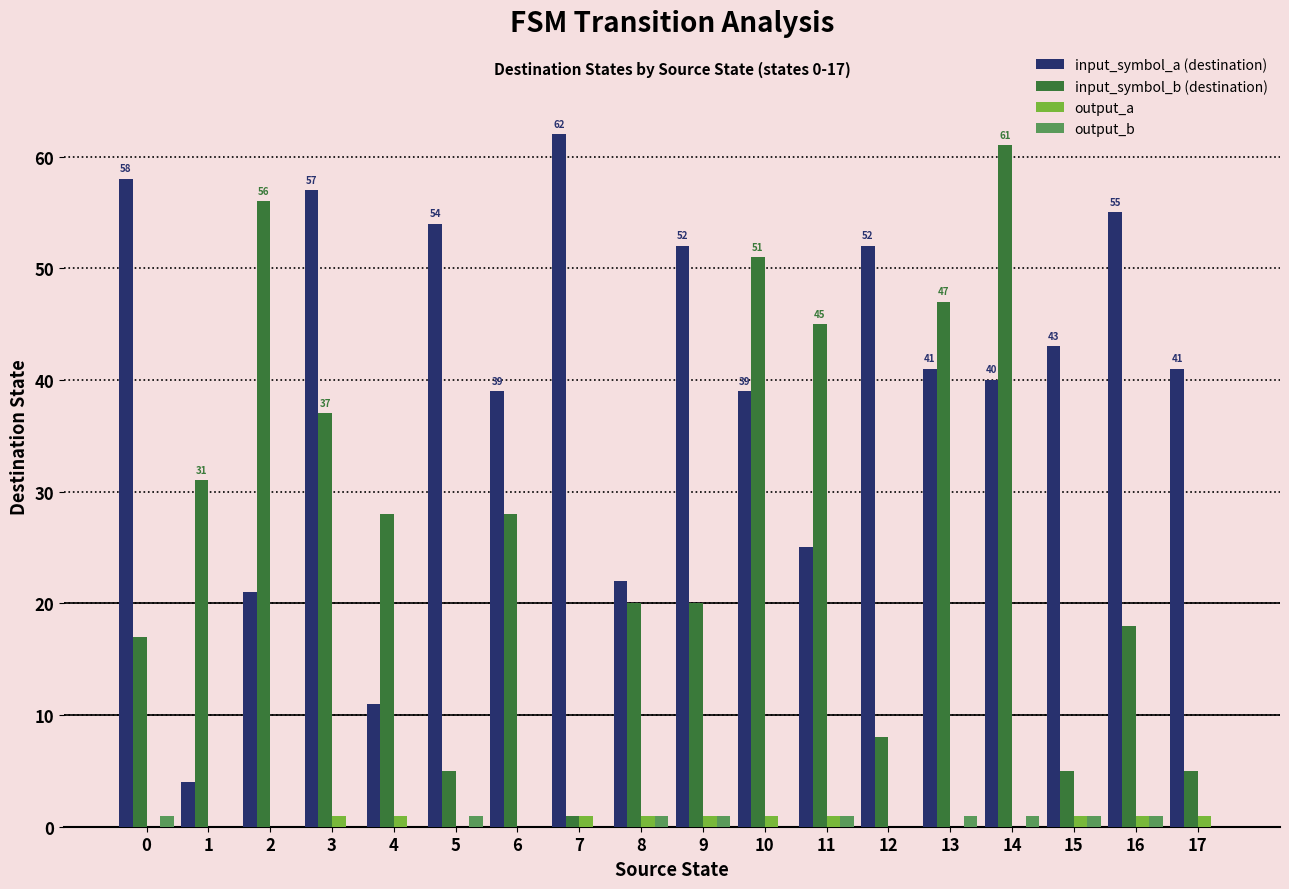

Reading left to right, extract all data points from this chart.

input_symbol_a (destination): 0=58	1=4	2=21	3=57	4=11	5=54	6=39	7=62	8=22	9=52	10=39	11=25	12=52	13=41	14=40	15=43	16=55	17=41
input_symbol_b (destination): 0=17	1=31	2=56	3=37	4=28	5=5	6=28	7=1	8=20	9=20	10=51	11=45	12=8	13=47	14=61	15=5	16=18	17=5
output_a: 0=0	1=0	2=0	3=1	4=1	5=0	6=0	7=1	8=1	9=1	10=1	11=1	12=0	13=0	14=0	15=1	16=1	17=1
output_b: 0=1	1=0	2=0	3=0	4=0	5=1	6=0	7=0	8=1	9=1	10=0	11=1	12=0	13=1	14=1	15=1	16=1	17=0